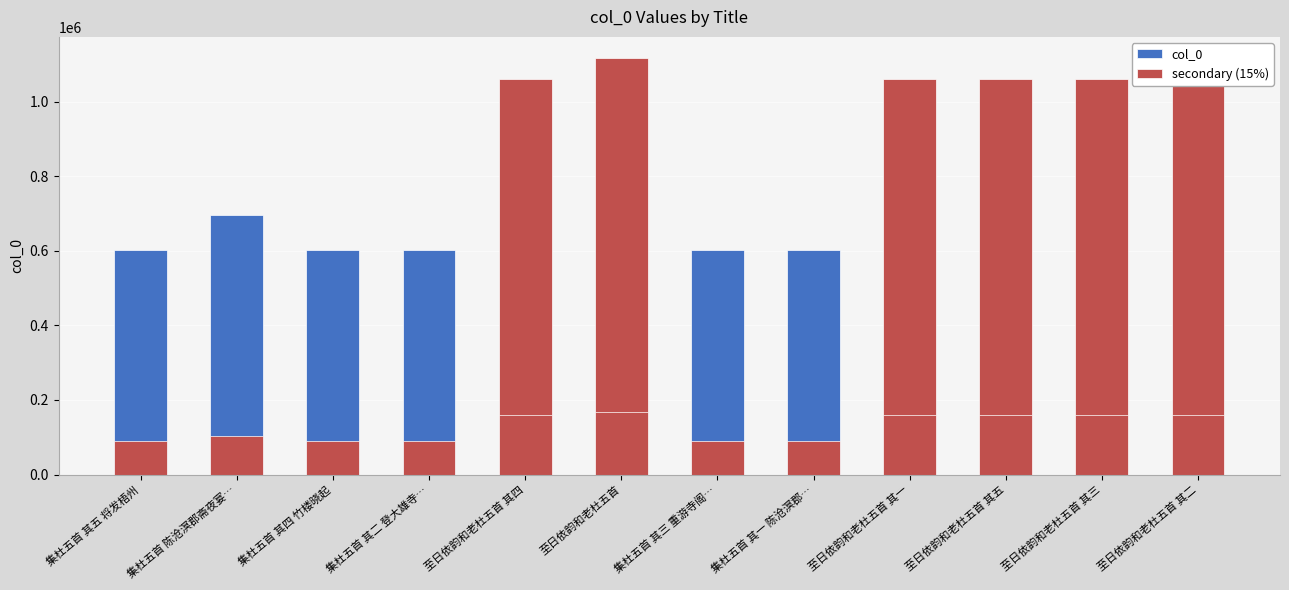

What position from the left is 至日依韵和老杜五首 其五?

10